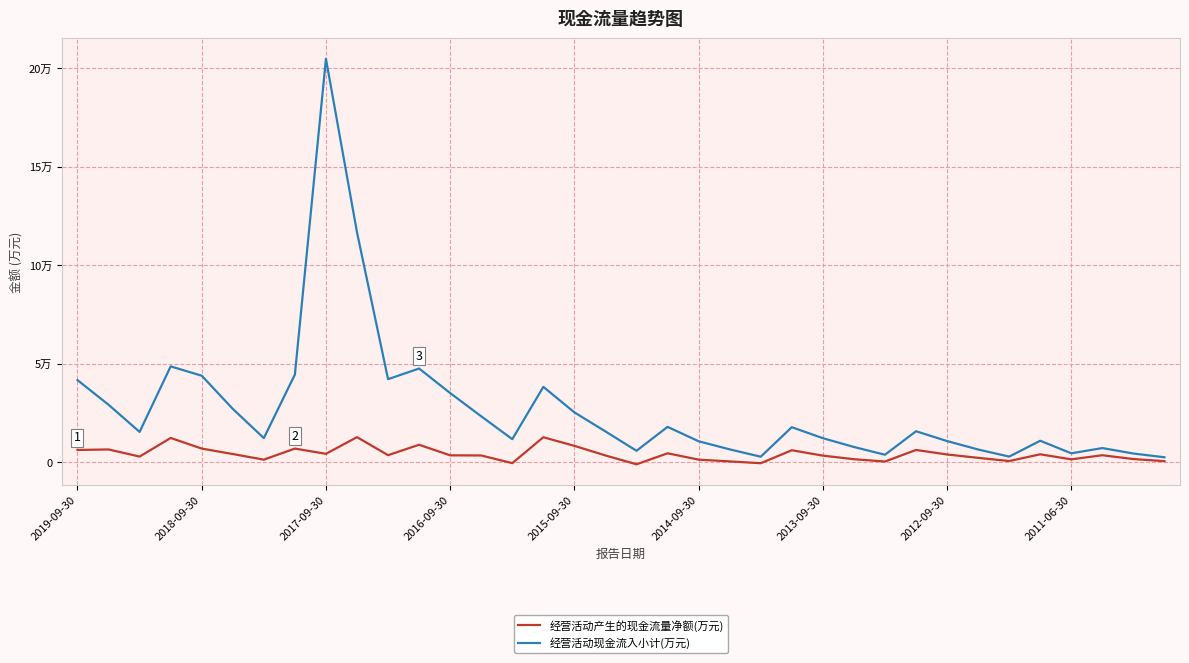

What is the sum of all 经营活动现金流入小计(万元) values?

975668